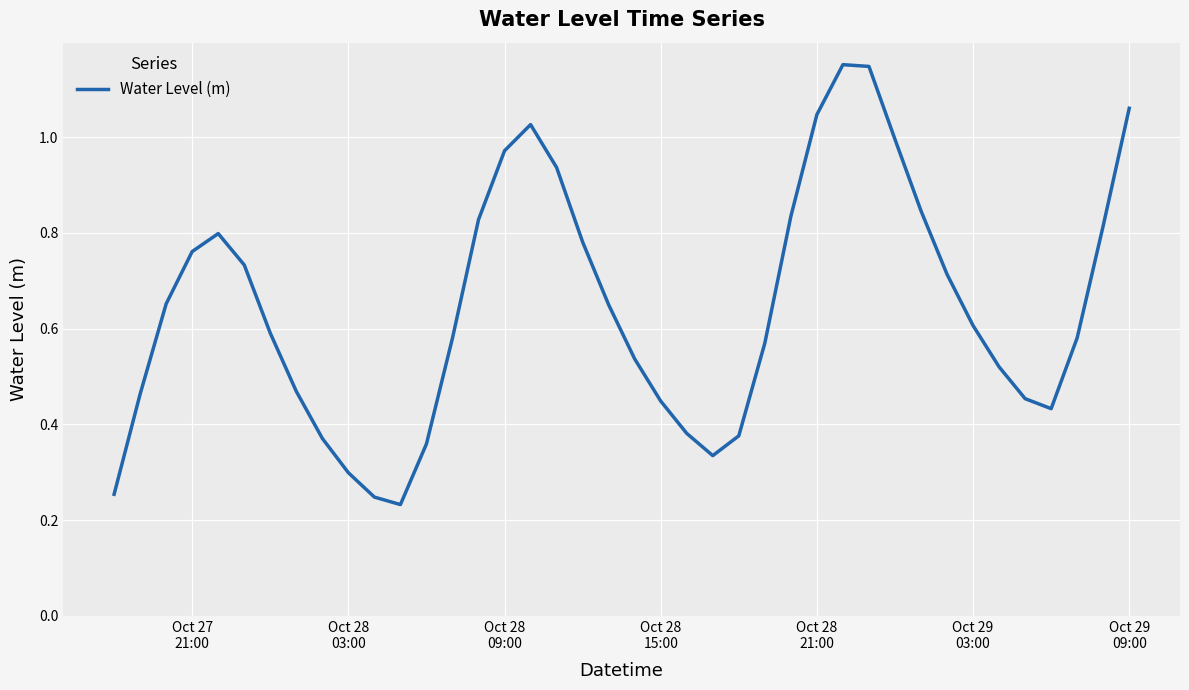

How many lines are shown in the chart?

1